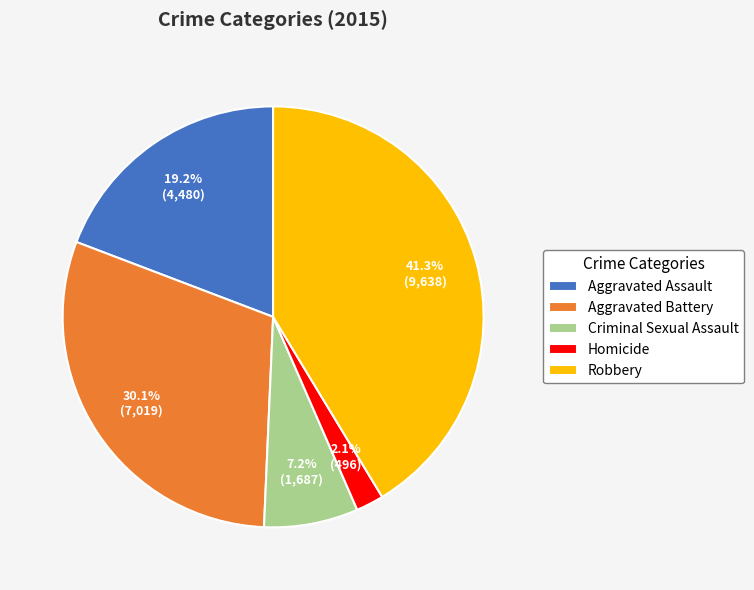

What is the ratio of the value at Aggravated Assault to the value at Aggravated Battery?

0.6